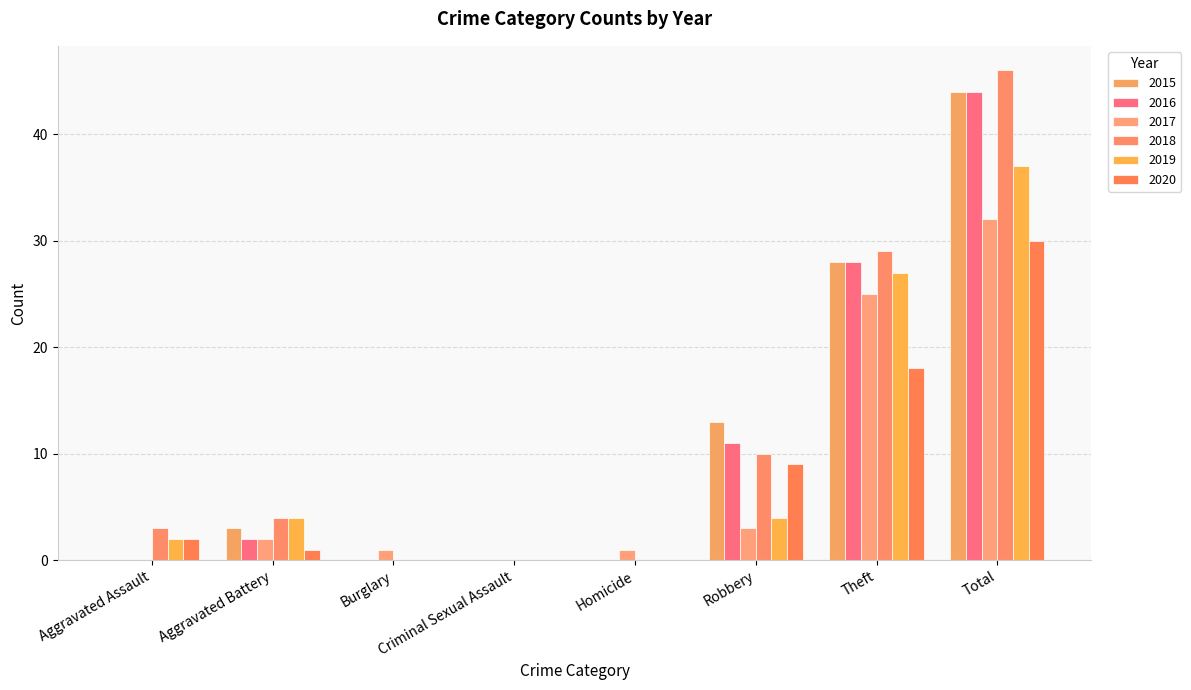

Between Aggravated Battery and Criminal Sexual Assault, which series saw the biggest shift?

2018